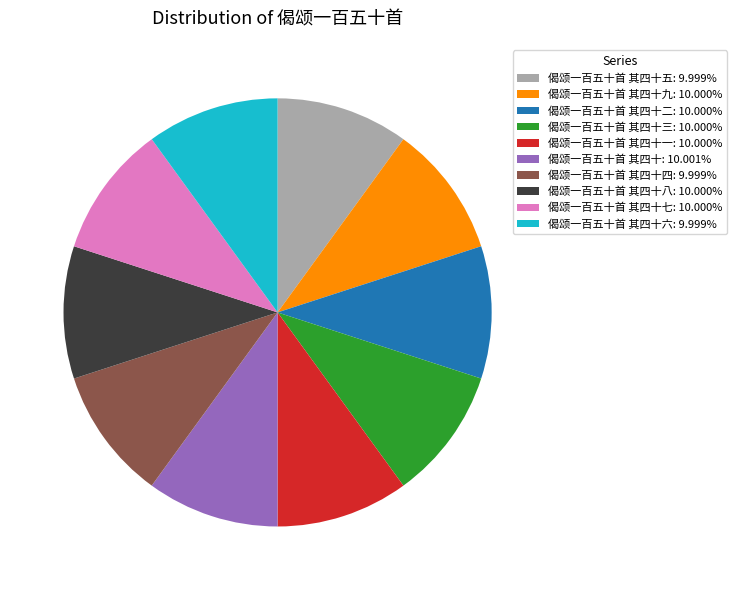

Do 偈颂一百五十首 其四十三: 10.000% and 偈颂一百五十首 其四十二: 10.000% together represent more than half of the pie?

No